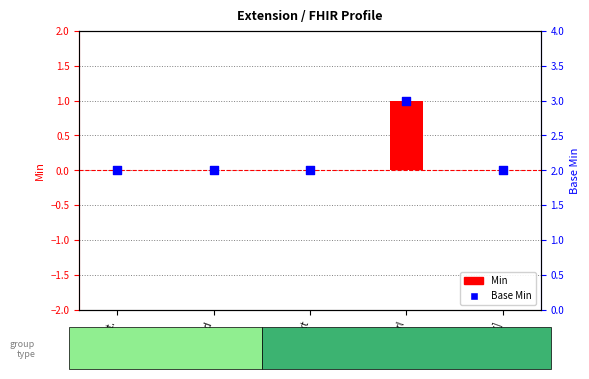

At how many categories does at least one series exceed 0?

1